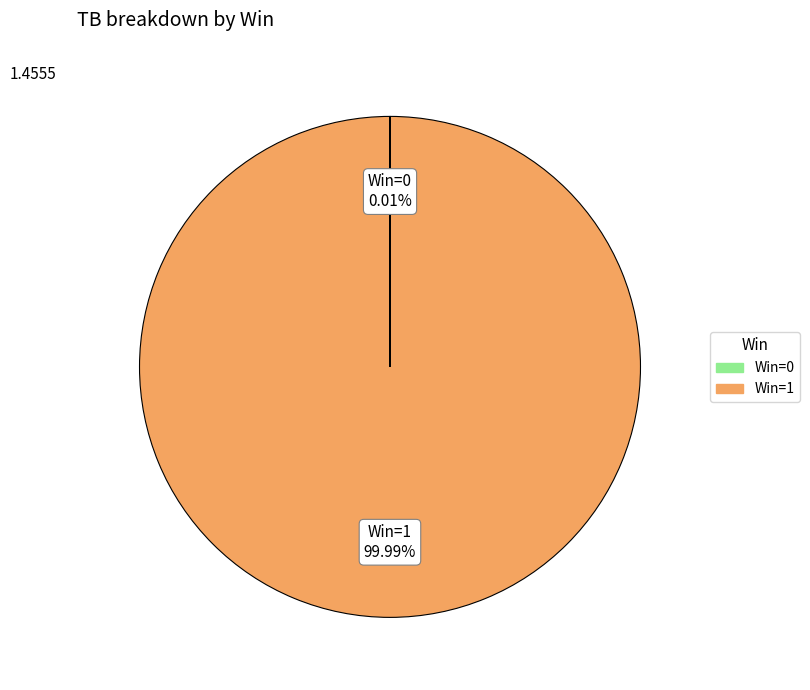

Does any single category account for the majority?

Yes